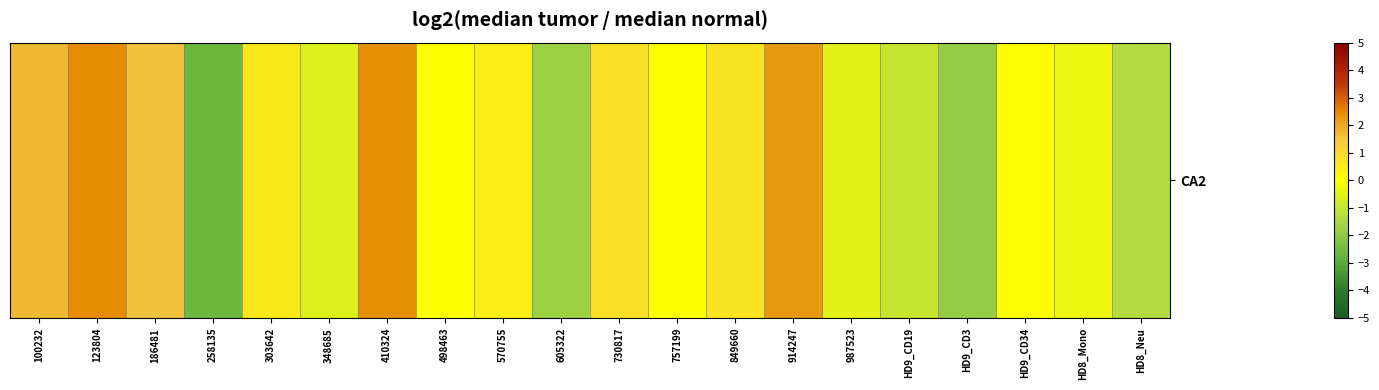

What is the approximate value at 914247?

2.2